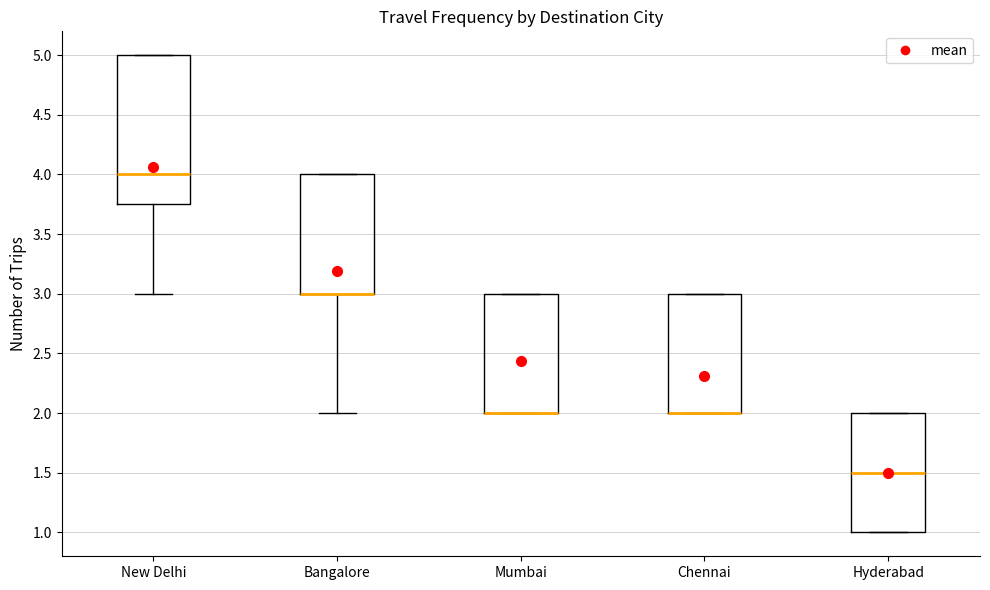

Reading left to right, transcribe this box plot: for each box, give where its median line is, the range the box spans, and where its two whiskers end, as read against the y-axis. The values are not printed on the chart, so give them approximately, as read against the axis.

New Delhi: median 4.00, box 3.75 to 5.00, whiskers 3.00 to 5.00
Bangalore: median 3.00 (drawn on the box's lower edge), box 3.00 to 4.00, whiskers 2.00 to 4.00
Mumbai: median 2.00 (drawn on the box's lower edge), box 2.00 to 3.00, whiskers 2.00 to 3.00
Chennai: median 2.00 (drawn on the box's lower edge), box 2.00 to 3.00, whiskers 2.00 to 3.00
Hyderabad: median 1.50, box 1.00 to 2.00, whiskers 1.00 to 2.00